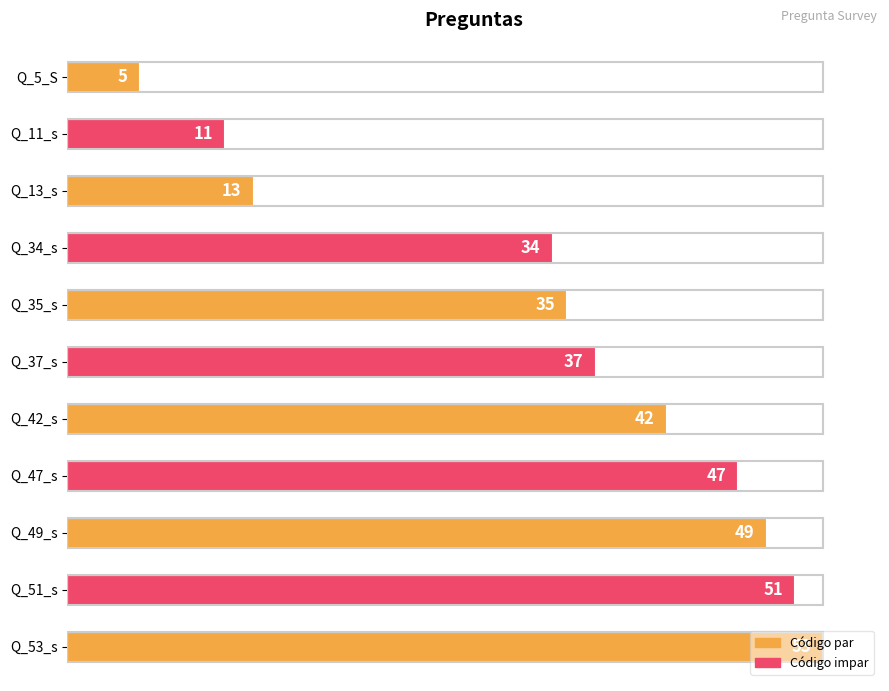

Count the number of categories in the chart.

11